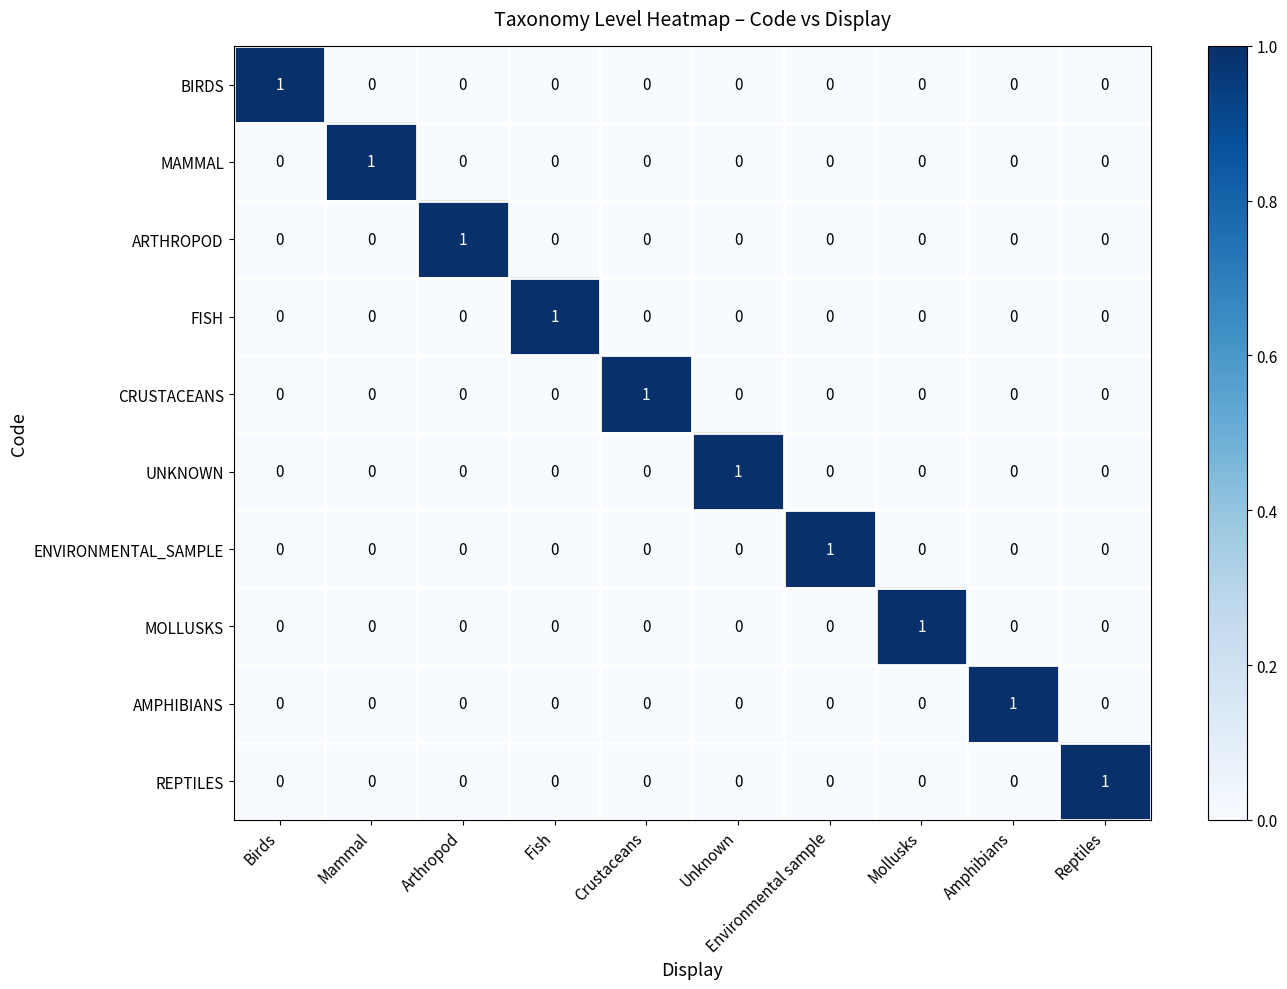

How many ARTHROPOD values are between 0 and 1?

10